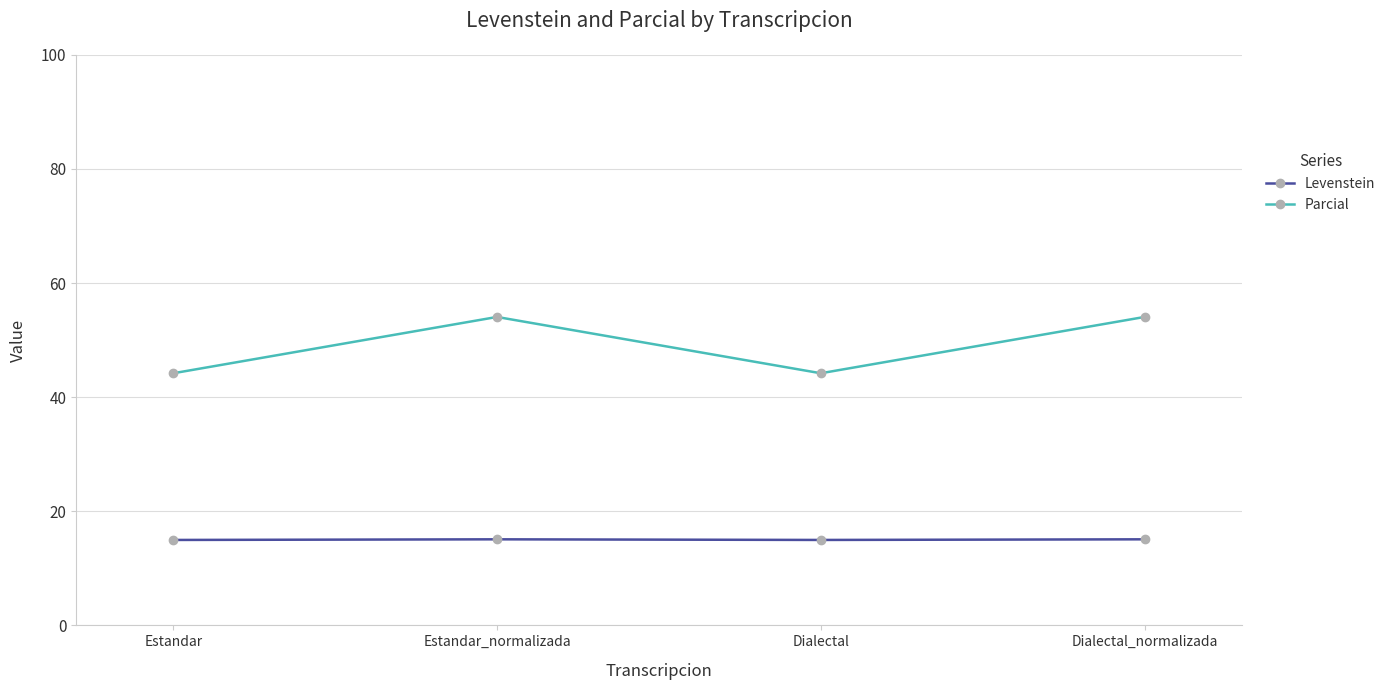

Read the Parcial value at Dialectal_normalizada.

54.1